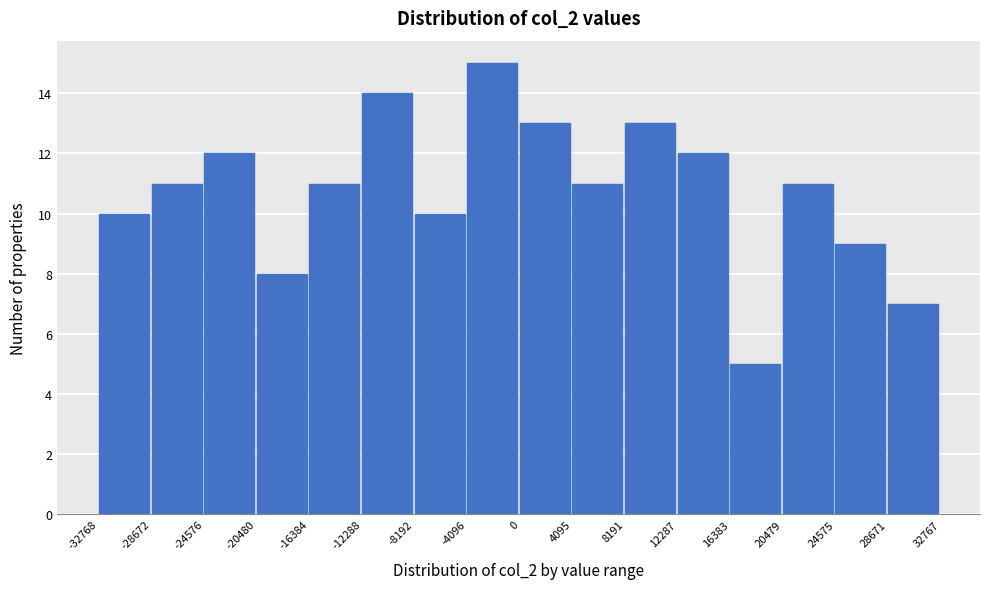

Reading left to right, list every bar in this chart as the range it spans on the x-axis followed by its height. The values are not printed on the chart, so give them approximately, as read against the axis.

-32768 to -28672: 10
-28672 to -24576: 11
-24576 to -20480: 12
-20480 to -16384: 8
-16384 to -12288: 11
-12288 to -8192: 14
-8192 to -4096: 10
-4096 to 0: 15
0 to 4095: 13
4095 to 8191: 11
8191 to 12287: 13
12287 to 16383: 12
16383 to 20479: 5
20479 to 24575: 11
24575 to 28671: 9
28671 to 32767: 7